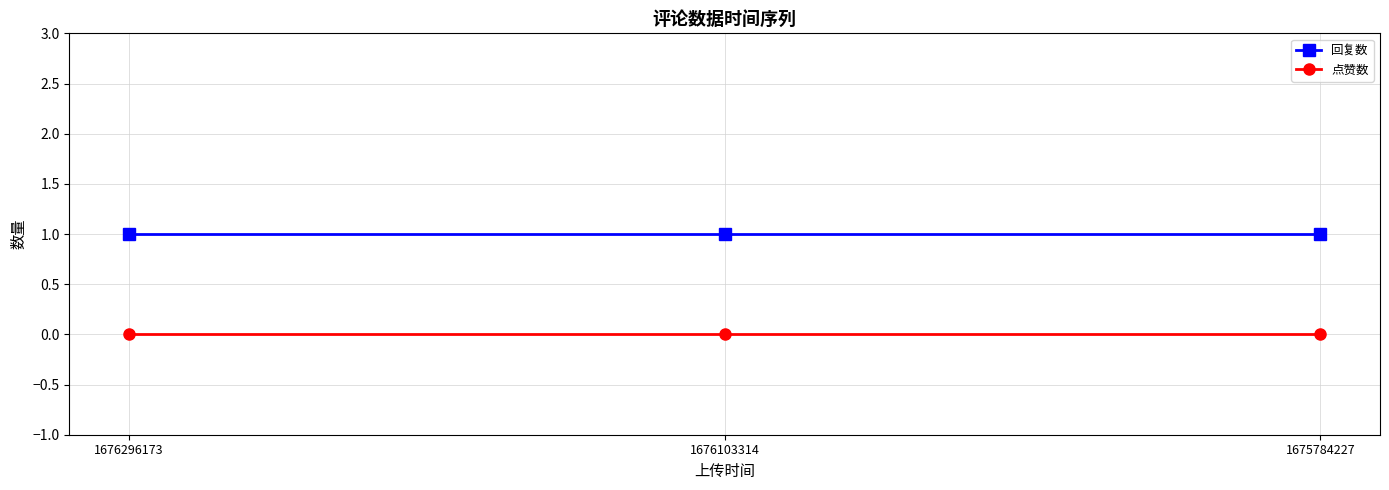

What is the value of the 回复数 point at the 3rd from the left?

1